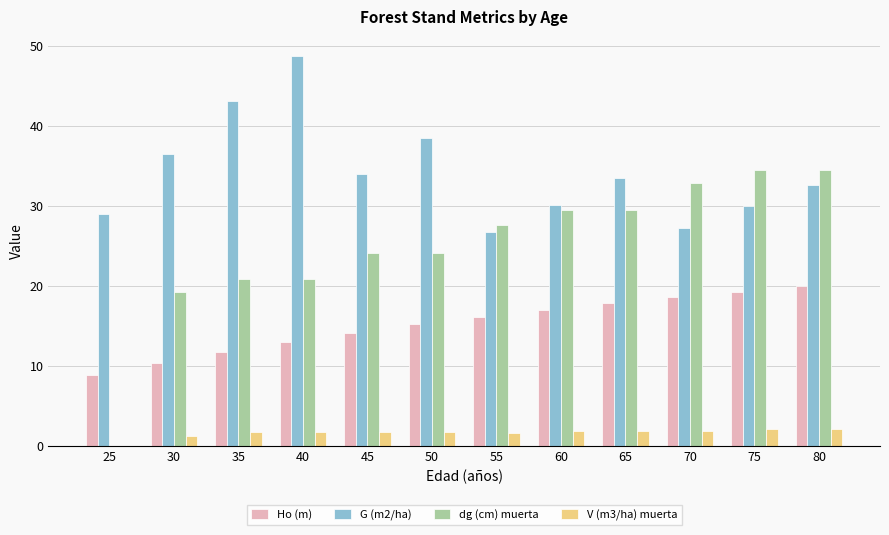

What are all the series names shown in the legend?

Ho (m), G (m2/ha), dg (cm) muerta, V (m3/ha) muerta